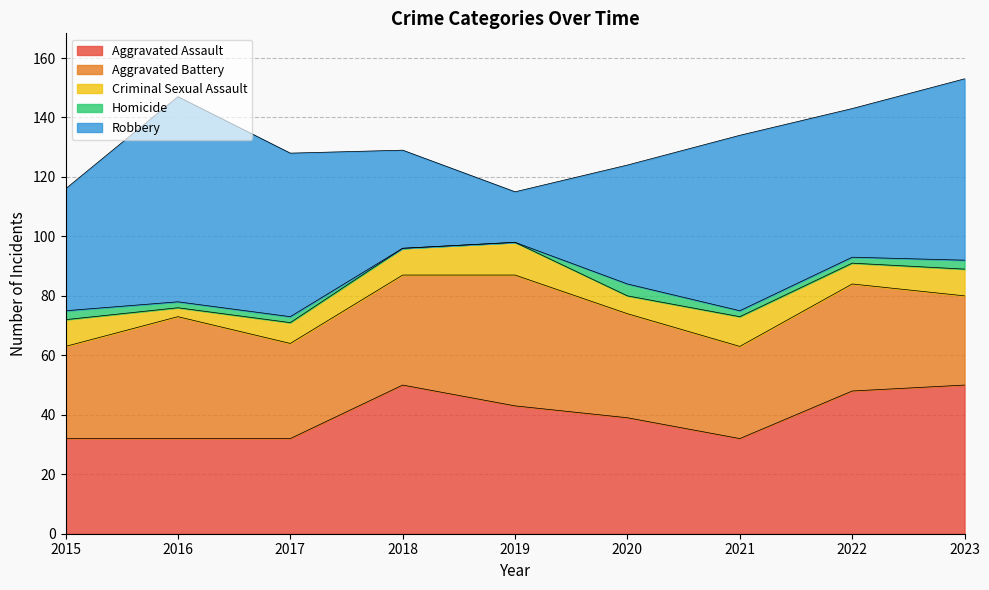

How many values in the Robbery series are below 50?

4